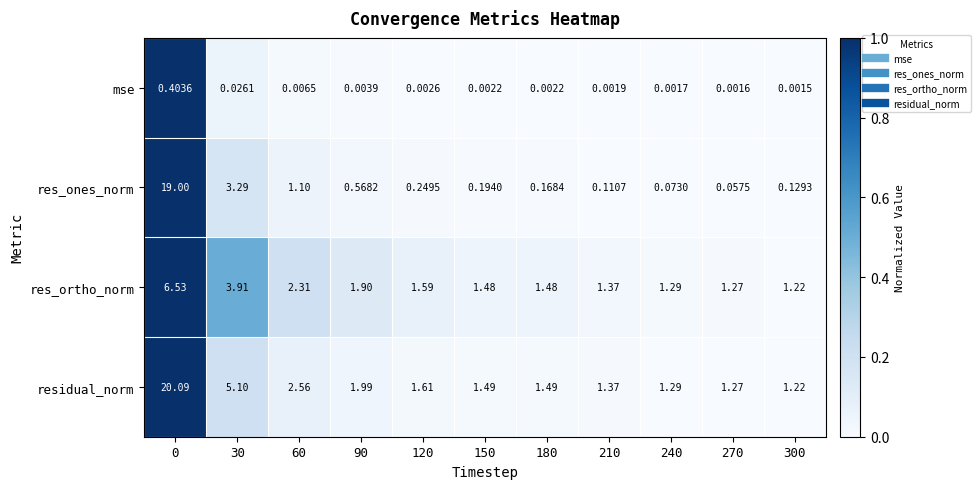

Which series changed the most between 30 and 240?

residual_norm